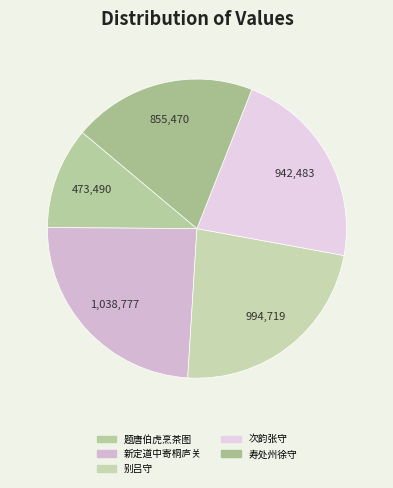

To the nearest percent, what is the difference between the largest and smallest slice percentages?

13%